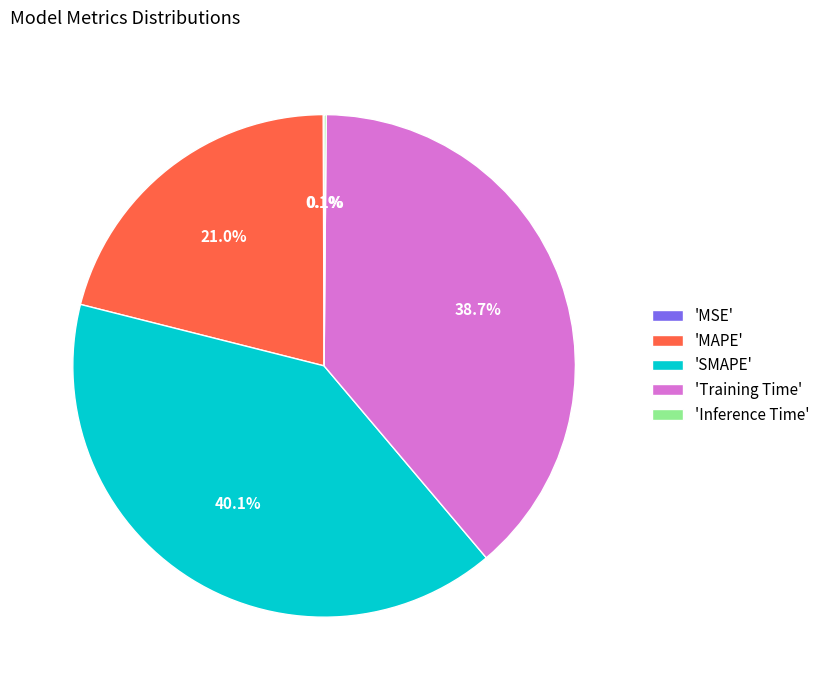

Is 'Training Time' the majority of the pie?

No